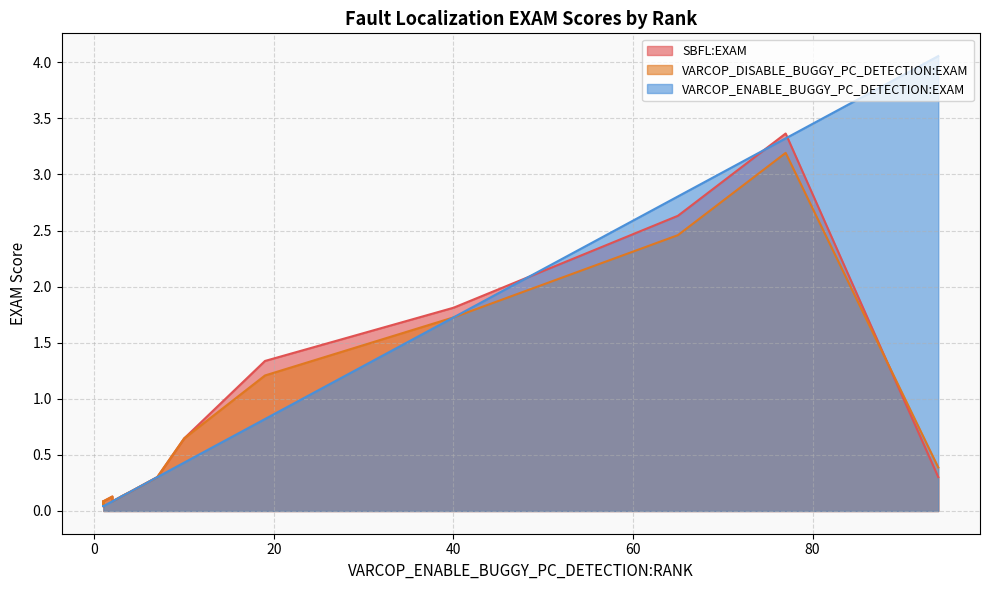

Rank the categories by SBFL:EXAM value from highest to lowest.

77, 65, 40, 19, 10, 94, 7, 5, 4, 3, 3, 2, 3, 1, 1, 2, 1, 1, 1